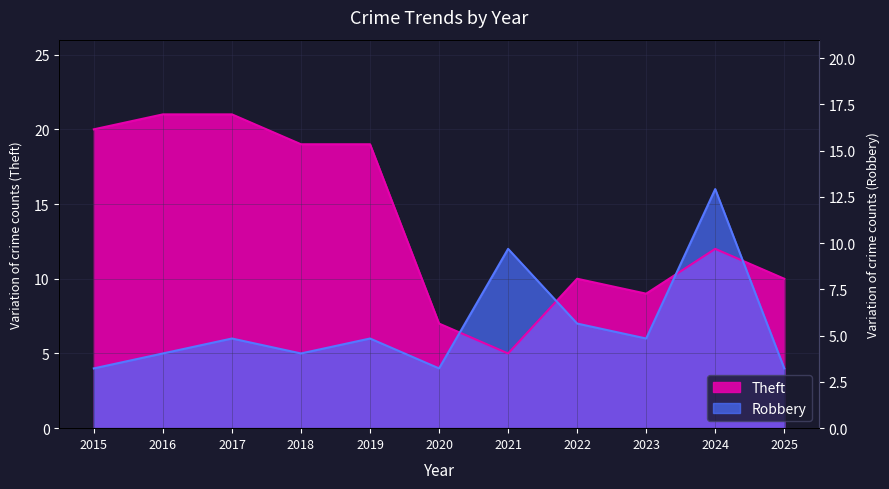

Where is Robbery nearest to the value 10?

2021